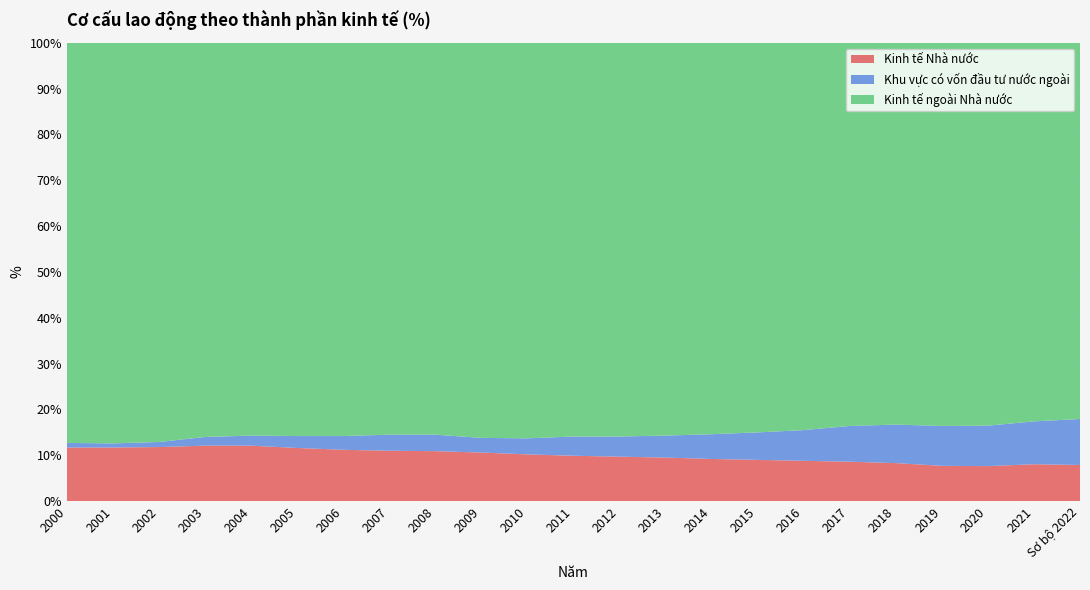

Reading left to right, transcribe all the data shown in this chart.

Kinh tế Nhà nước: 11.7	11.7	11.8	12.1	12.1	11.6	11.2	11.0	10.9	10.6	10.2	9.9	9.7	9.5	9.2	9.0	8.8	8.6	8.3	7.7	7.6	8.1	7.9
Khu vực có vốn đầu tư nước ngoài: 1.0	0.9	1.1	1.9	2.2	2.6	3.0	3.5	3.6	3.2	3.5	4.2	4.4	4.8	5.4	6.0	6.7	7.8	8.4	8.7	8.8	9.3	10.0
Kinh tế ngoài Nhà nước: 87.3	87.4	87.1	86.0	85.7	85.8	85.8	85.5	85.5	86.2	86.3	85.9	85.9	85.7	85.4	85.0	84.5	83.6	83.3	83.6	83.6	82.6	82.1